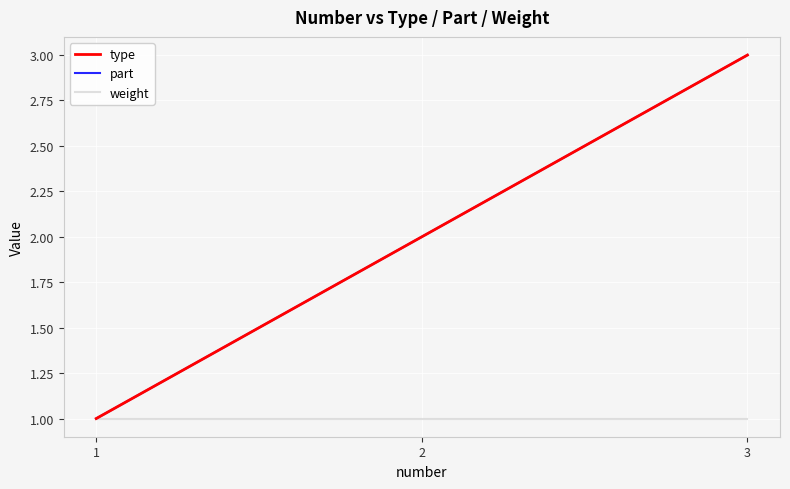

Is this an area chart (filled region under the line)?

No